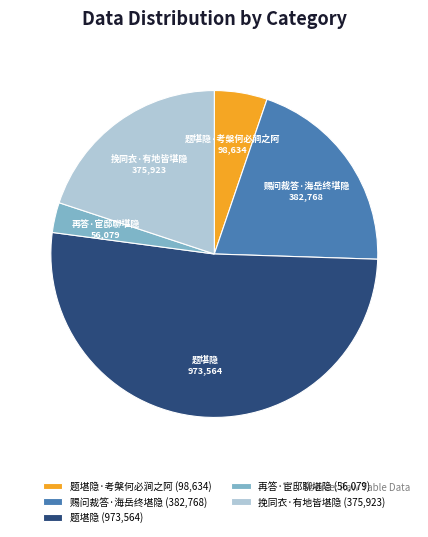

Does 题堪隐·考槃何必涧之阿 account for over 50% of the chart?

No